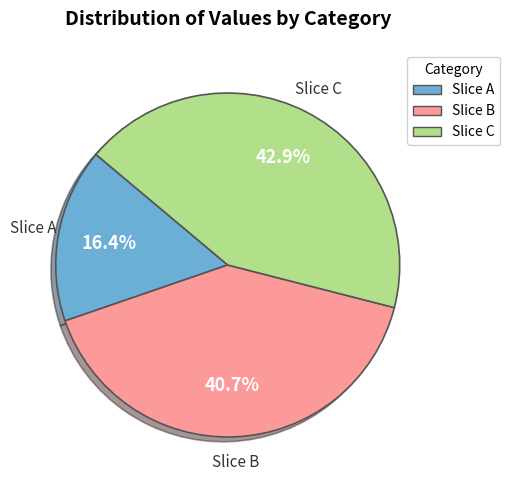

Is there a majority slice in this chart?

No